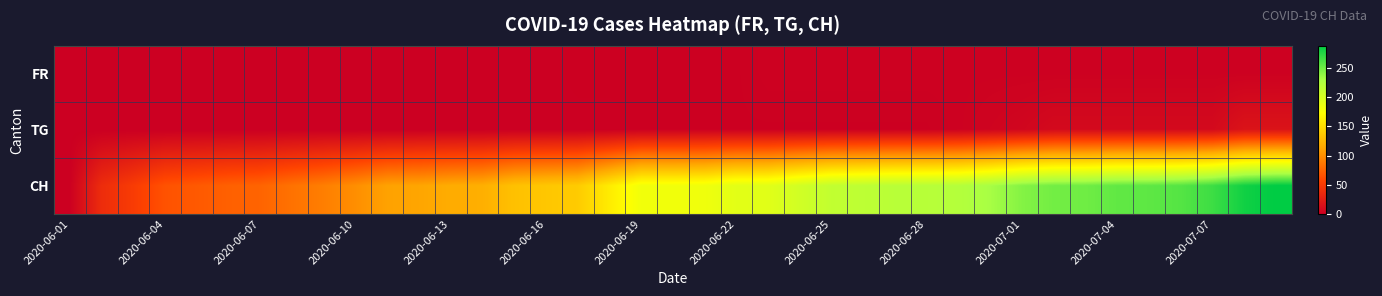

At how many categories does at least one series exceed 237?

9